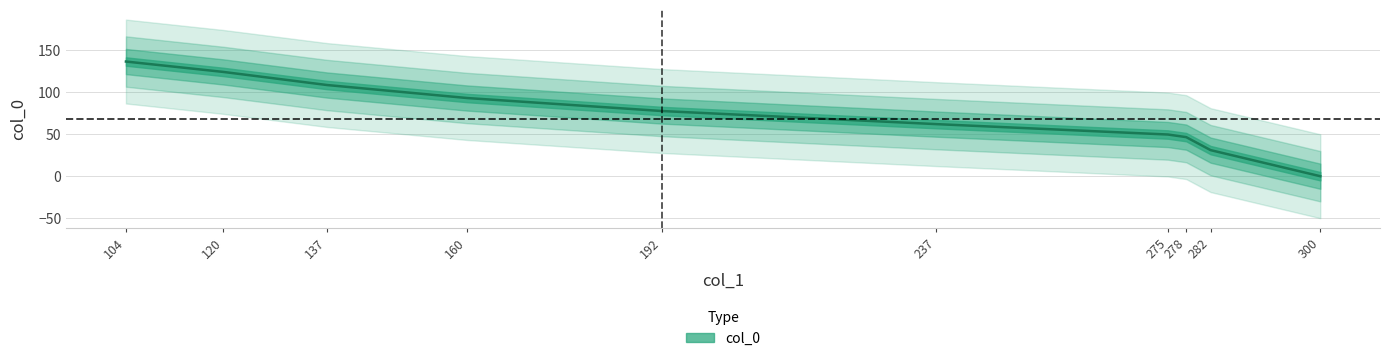

True or false: there are more than 2 points higher than both neighbors.

False